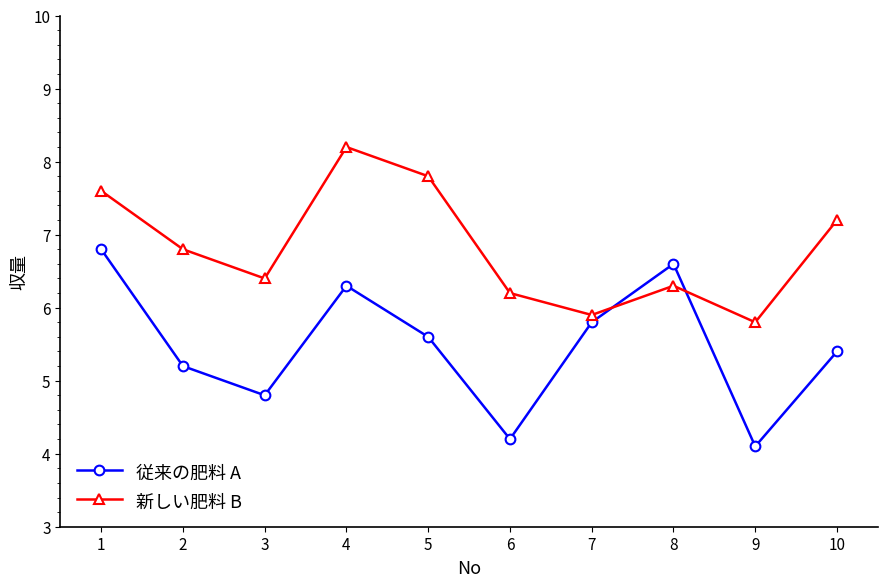

Which series has the largest total across all categories?

新しい肥料 B